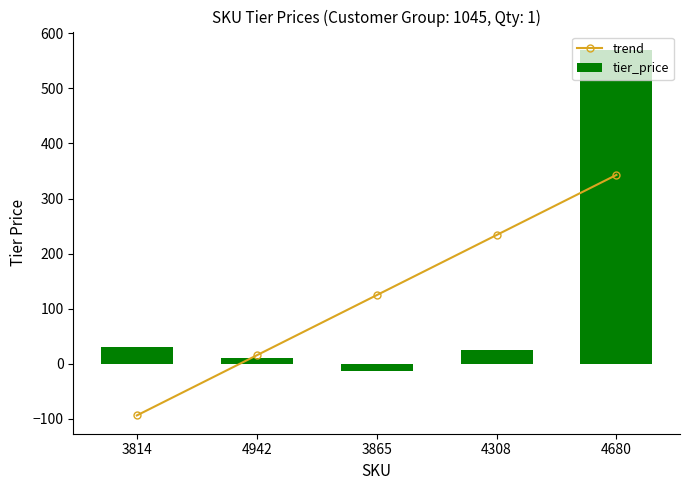

Does the chart contain stacked bars?

No